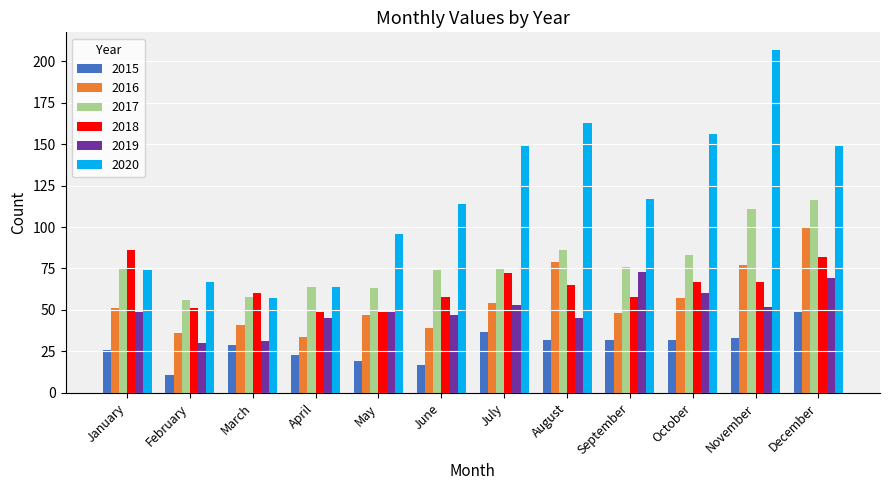

Is the value of 2016 at November greater than the value of 2019 at March?

Yes